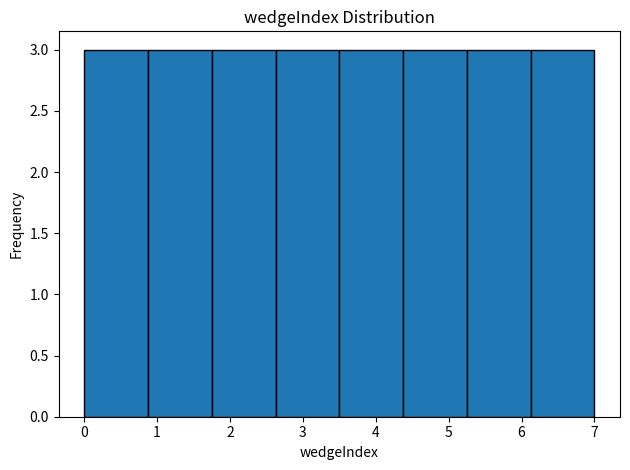

Reading left to right, list every bar in this chart as the range it spans on the x-axis followed by its height. Neither the bar edges nor the heights are printed on the chart, so give them approximately, as read against the axes.

0.0 to 0.9: 3
0.9 to 1.8: 3
1.8 to 2.6: 3
2.6 to 3.5: 3
3.5 to 4.4: 3
4.4 to 5.3: 3
5.3 to 6.1: 3
6.1 to 7.0: 3